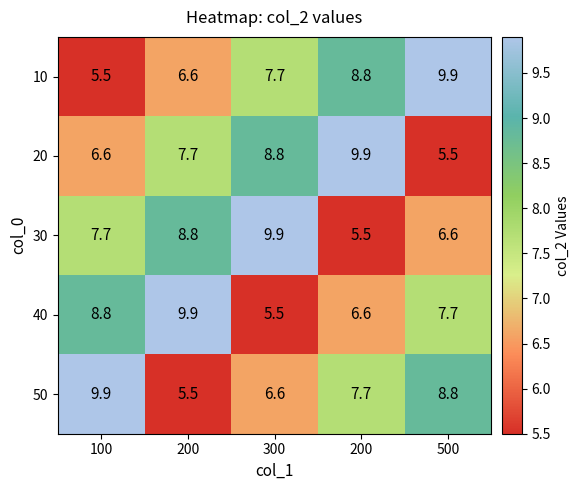

How many data points does each series have?

5